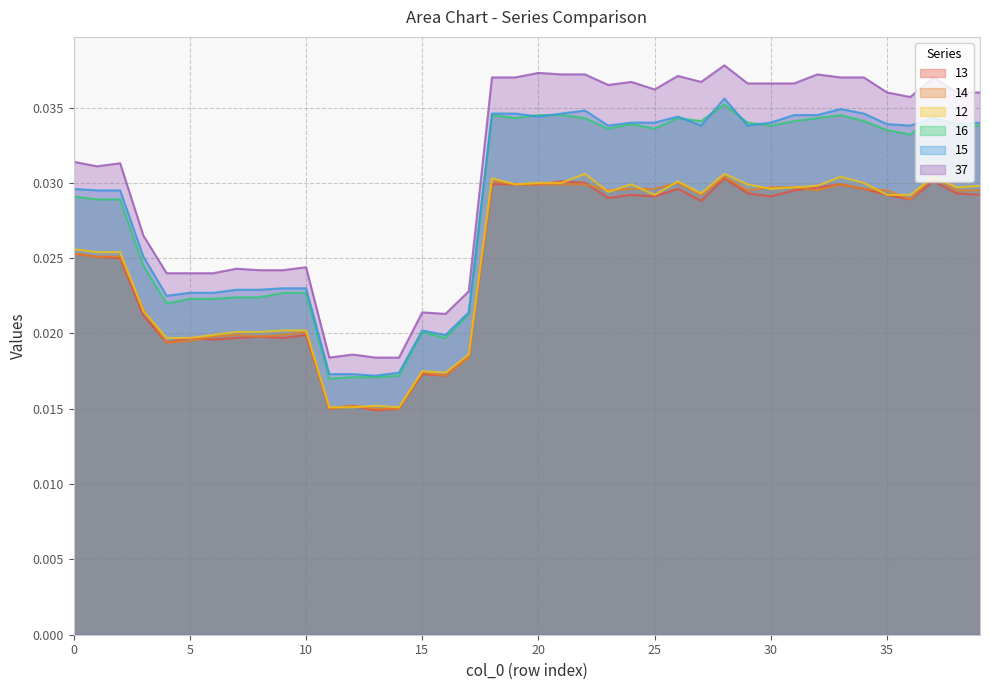

At which category does 13 reach its first local valley?

4